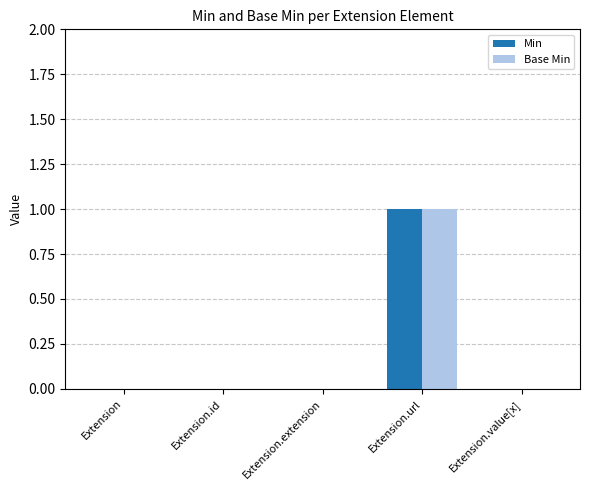

How many groups of bars are there?

5